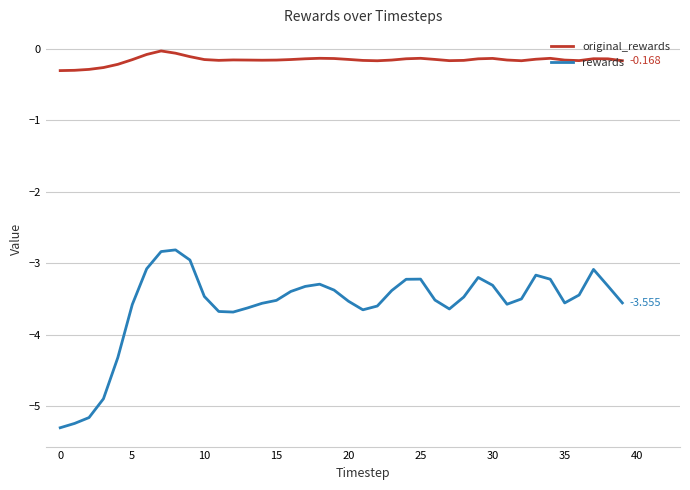

Which series has the largest total across all categories?

original_rewards